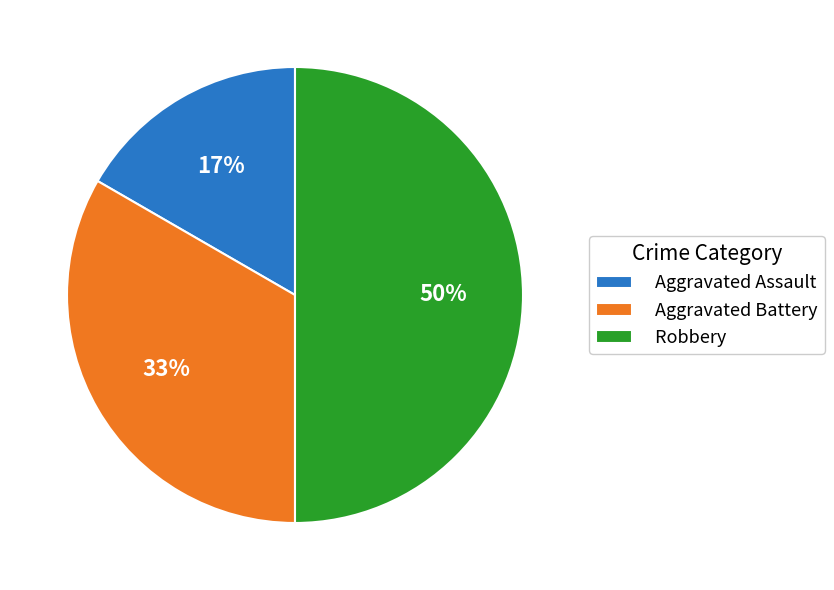

What percentage is the Aggravated Battery slice, to the nearest percent?

33%